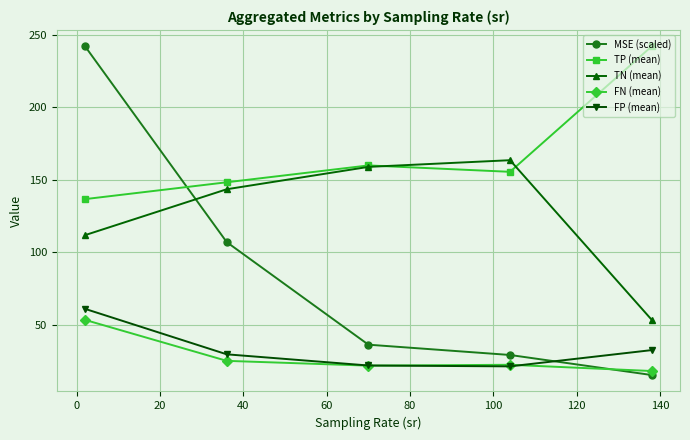

What is the sum of all FP (mean) values?

167.2